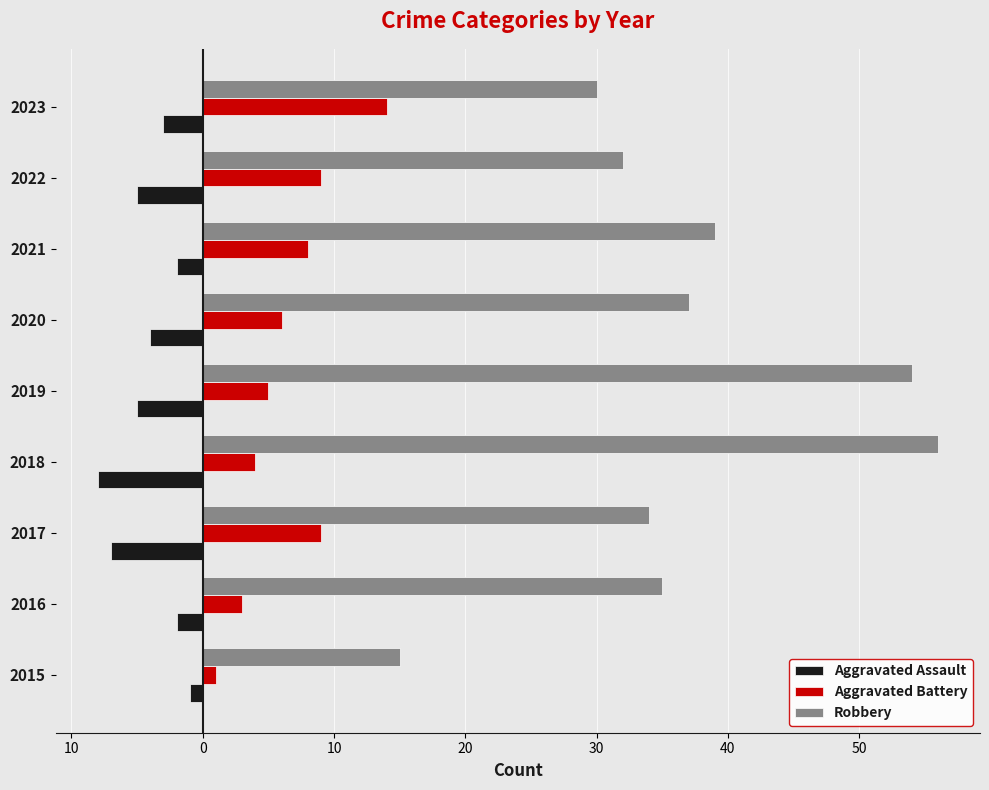

What are all the series names shown in the legend?

Aggravated Assault, Aggravated Battery, Robbery